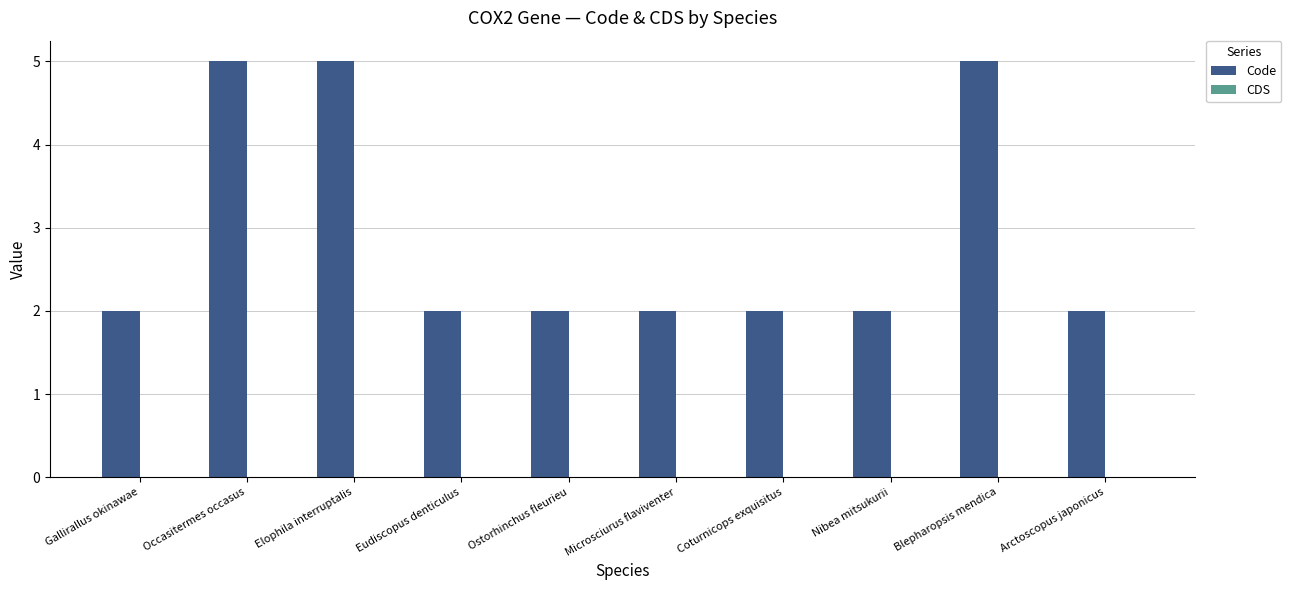

Read the value at Elophila interruptalis.

5